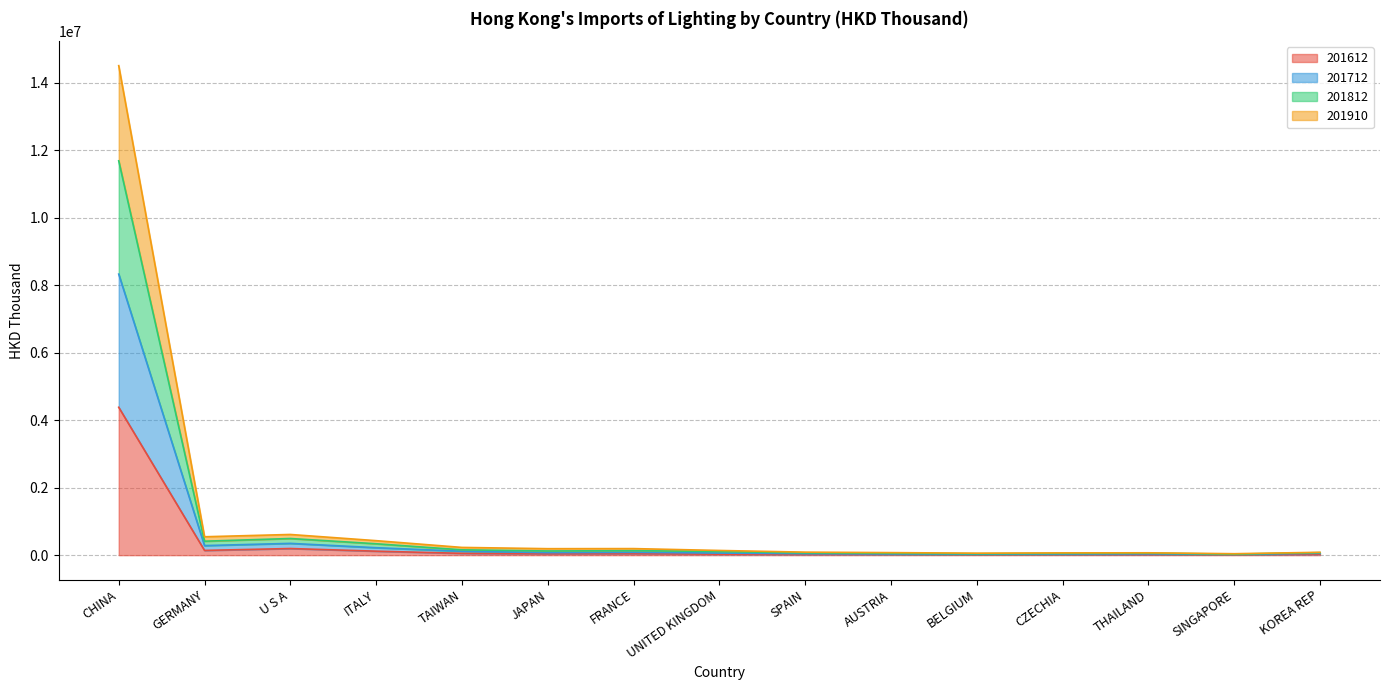

True or false: 201712 has a value of 32359.7 at CZECHIA.

True